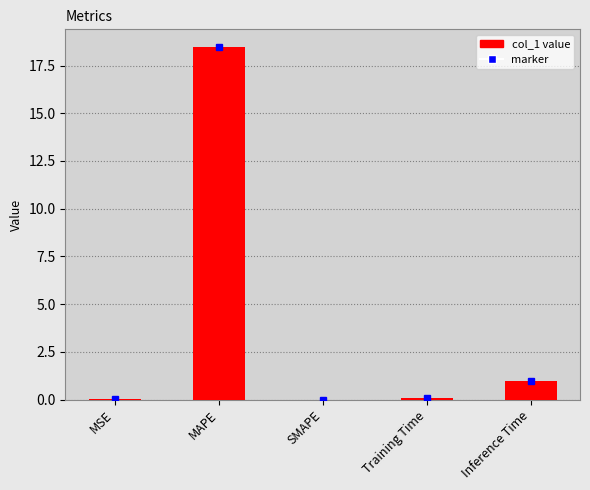

Are the bars grouped side by side (vs. stacked)?

No